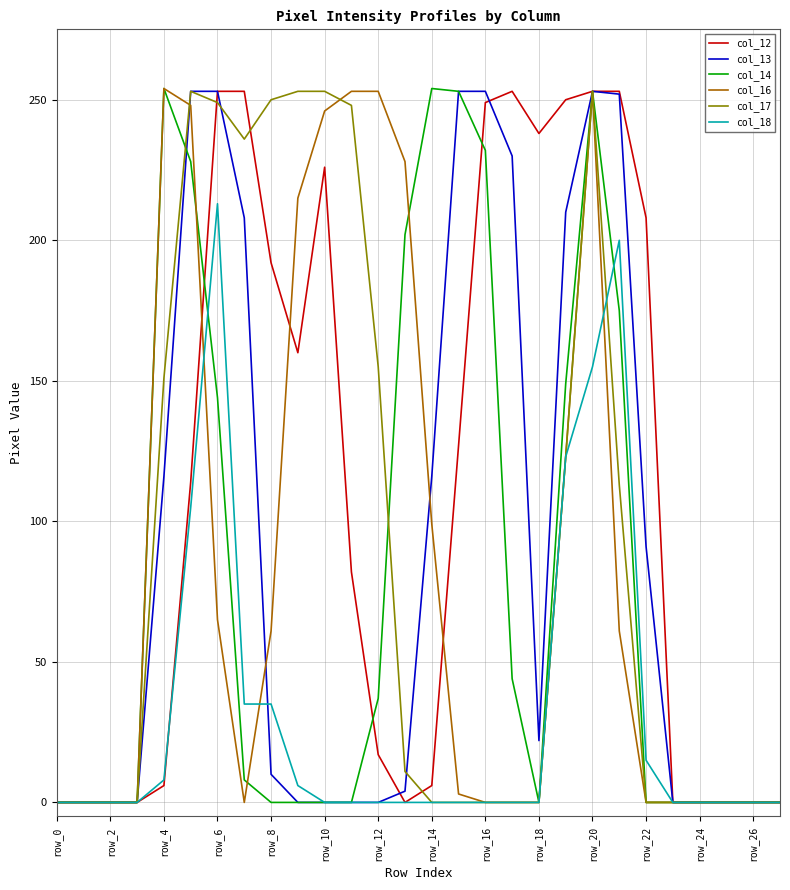

Which series has the largest total across all categories?

col_12